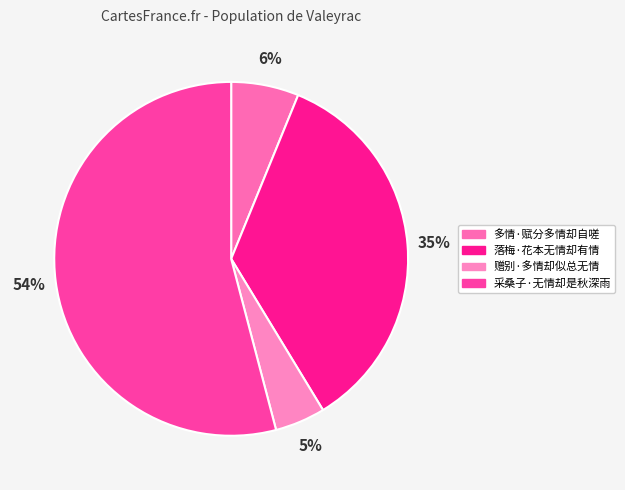

Rank the categories by value from highest to lowest.

采桑子·无情却是秋深雨, 落梅·花本无情却有情, 多情·赋分多情却自嗟, 赠别·多情却似总无情